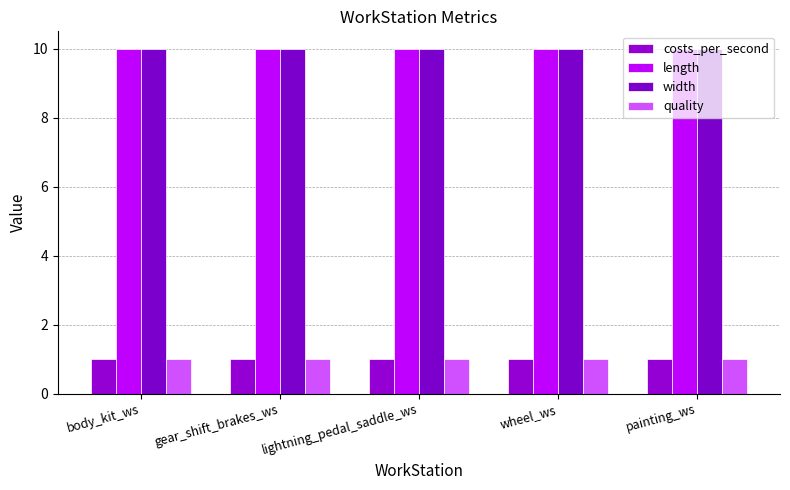

Which series changed the most between body_kit_ws and wheel_ws?

costs_per_second